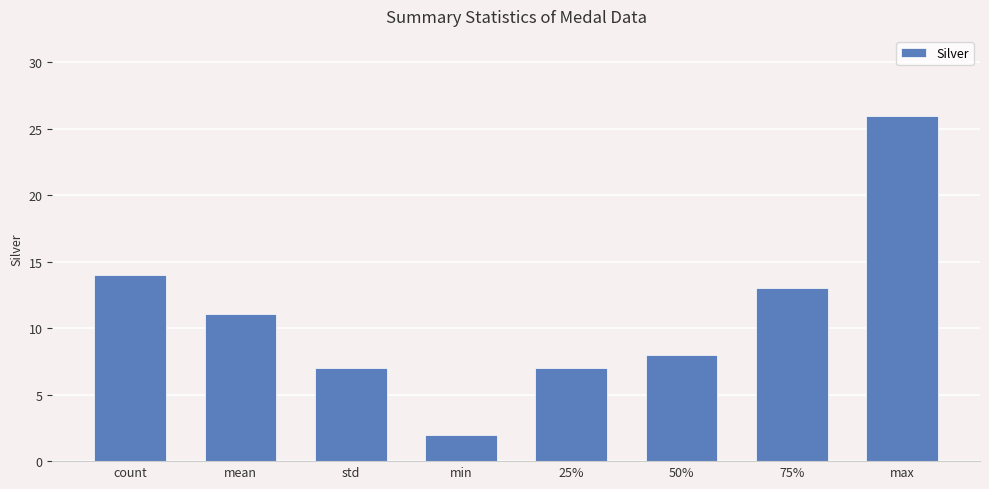

Reading right to left, list all the values displayed in this chart.

26.0	13.0	8.0	7.0	2.0	7.0	11.1	14.0